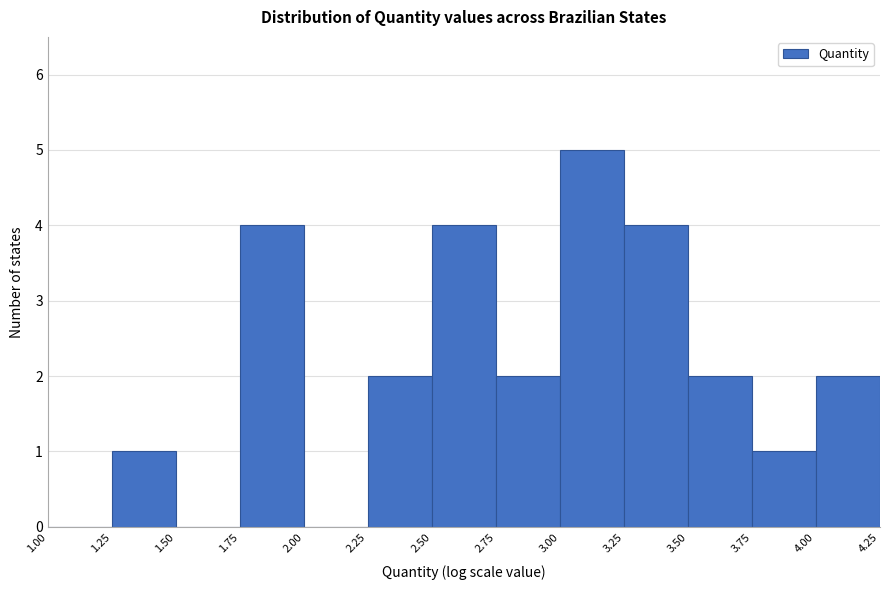

Reading left to right, transcribe this chart: for each bar, give the range it covers on the x-axis and its height. The values are not printed on the chart, so give them approximately, as read against the axis.

1.00 to 1.25: 0
1.25 to 1.50: 1
1.50 to 1.75: 0
1.75 to 2.00: 4
2.00 to 2.25: 0
2.25 to 2.50: 2
2.50 to 2.75: 4
2.75 to 3.00: 2
3.00 to 3.25: 5
3.25 to 3.50: 4
3.50 to 3.75: 2
3.75 to 4.00: 1
4.00 to 4.25: 2